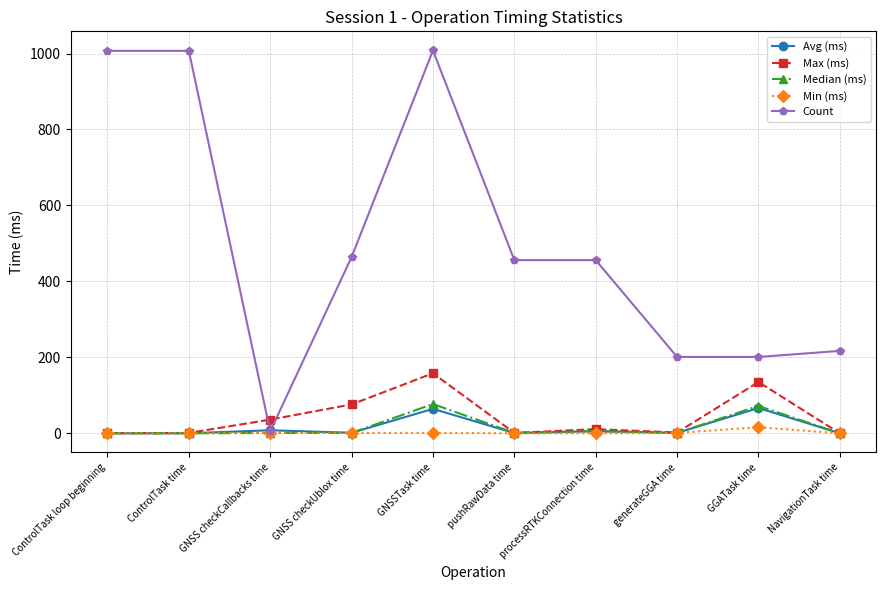

Count the number of categories in the chart.

10